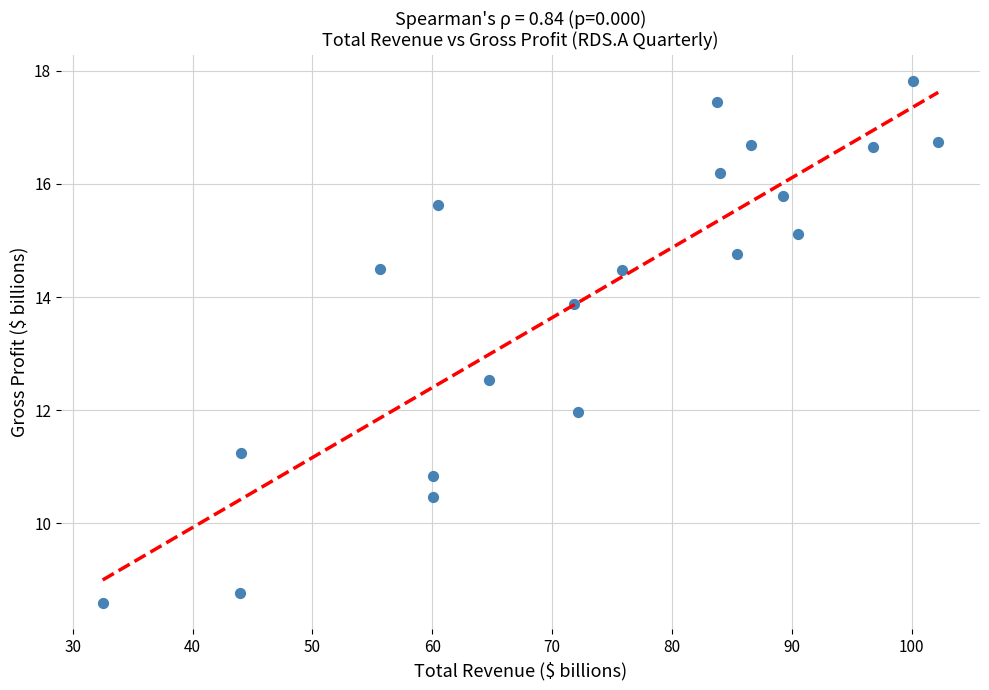

What Y value in the scatter plot is closest to 13?

12.5